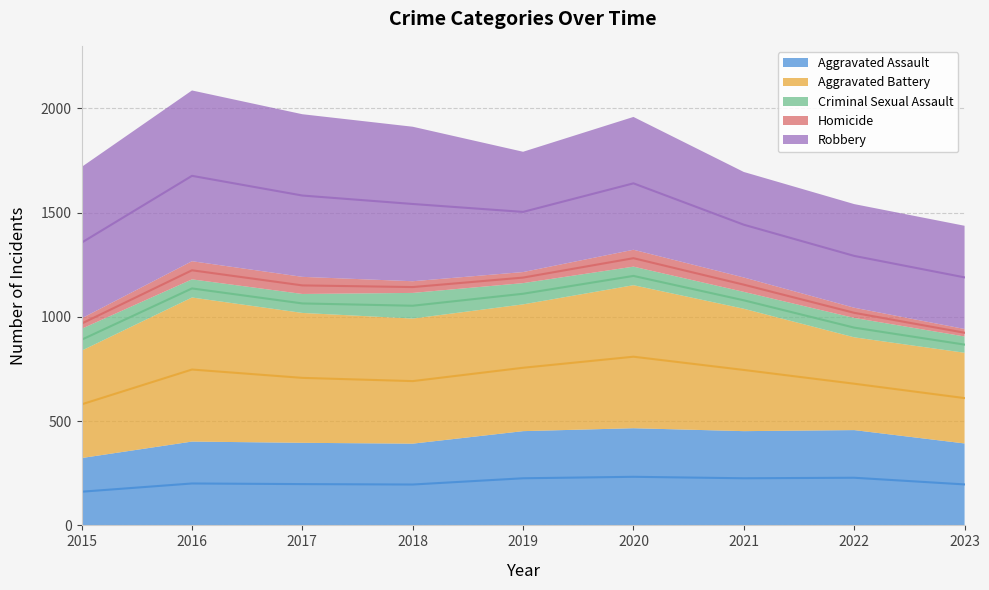

Which series has the largest range (max minus min)?

Robbery